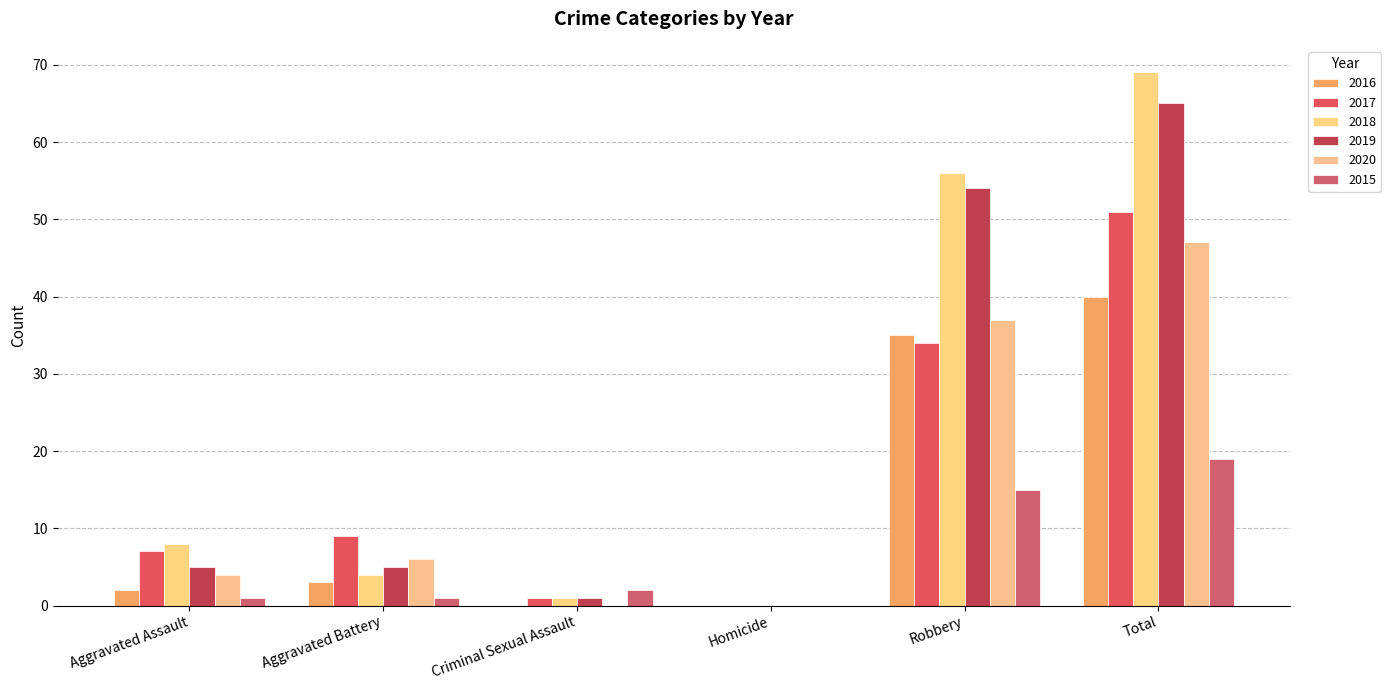

Are the bars grouped side by side (vs. stacked)?

Yes